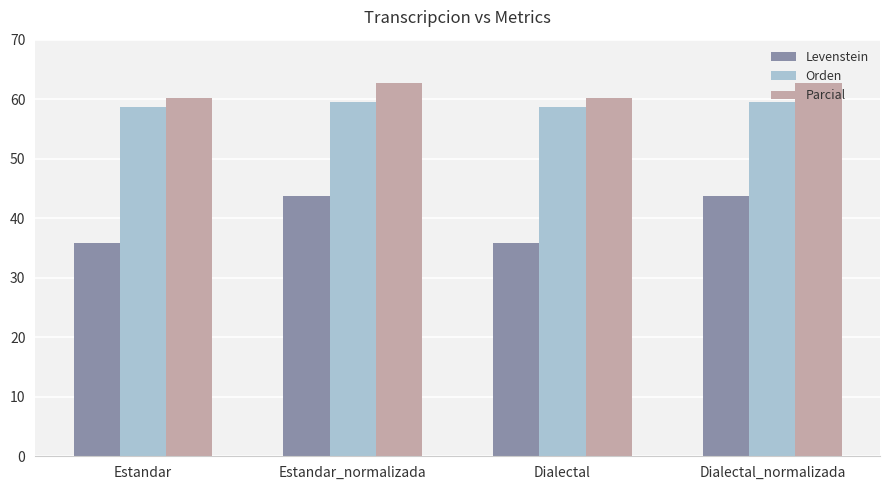

What is the label of the 2nd bar from the right?

Dialectal